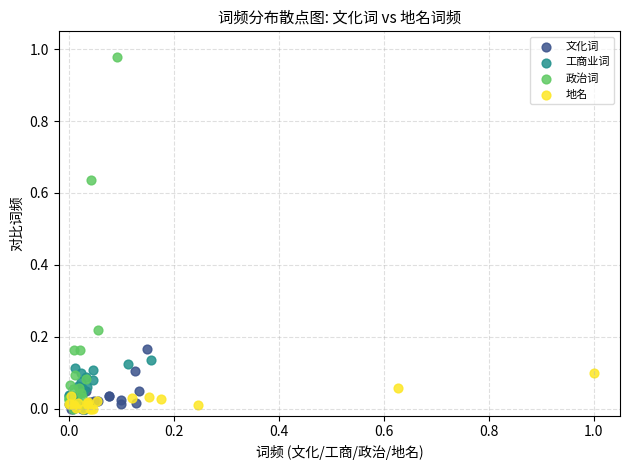

What are all the series names shown in the legend?

文化词, 工商业词, 政治词, 地名